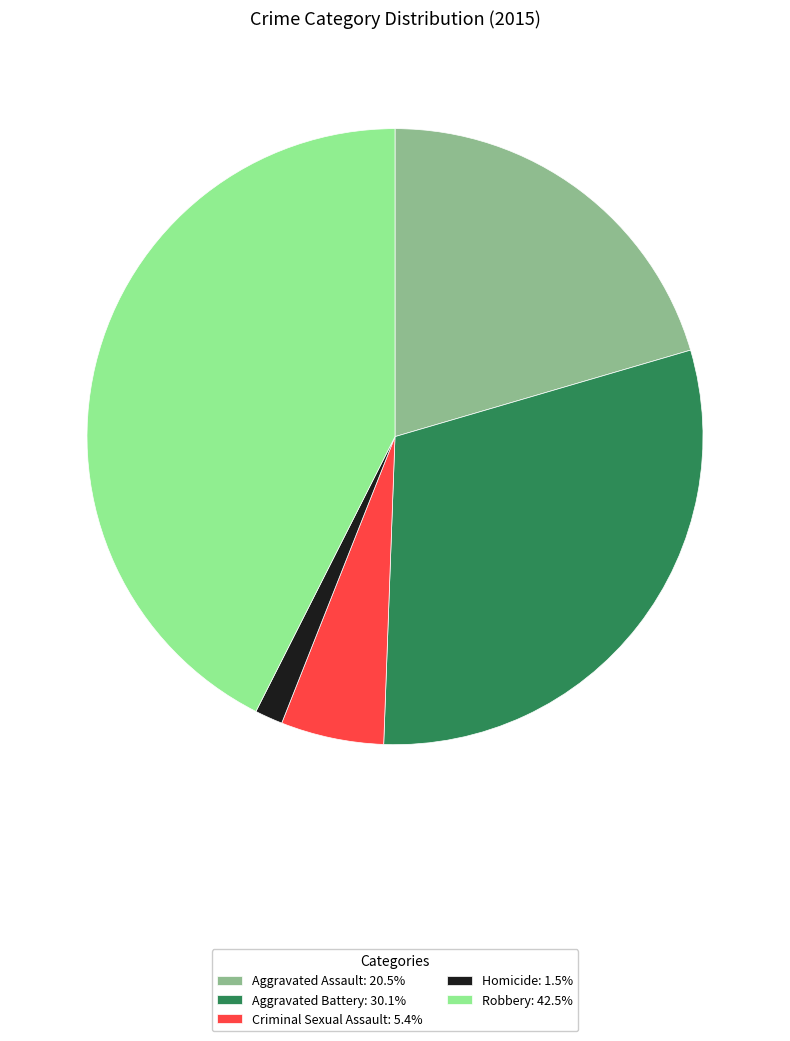

Approximately how many times larger is the value at Robbery: 42.5% compared to Aggravated Battery: 30.1%?

1.4